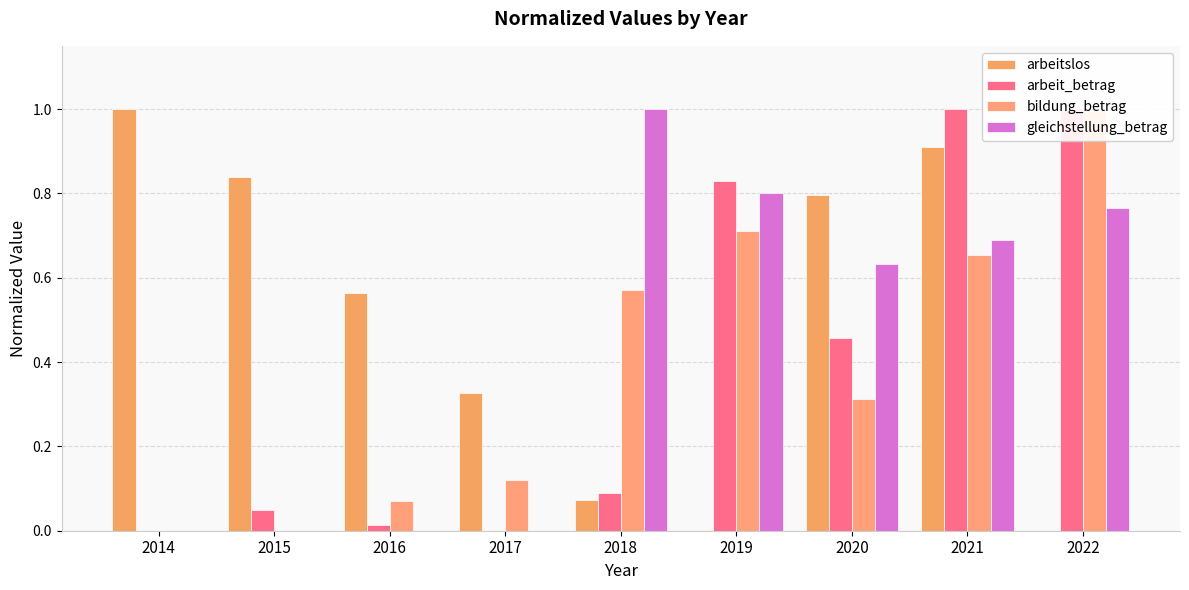

What is the value of the arbeitslos bar at the 5th from the left?

0.1